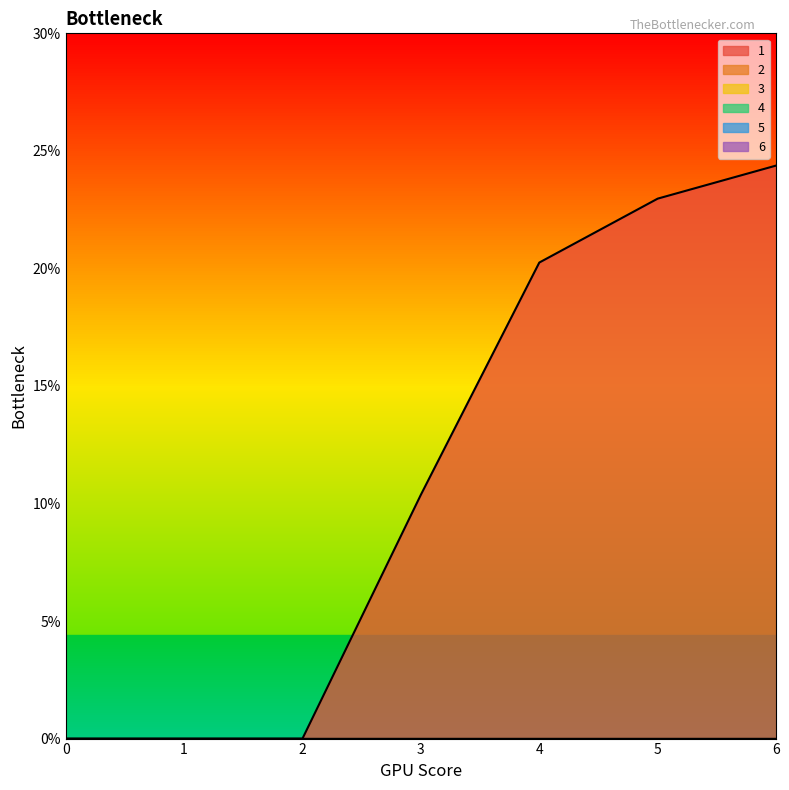

How many distinct data groups are displayed?

6